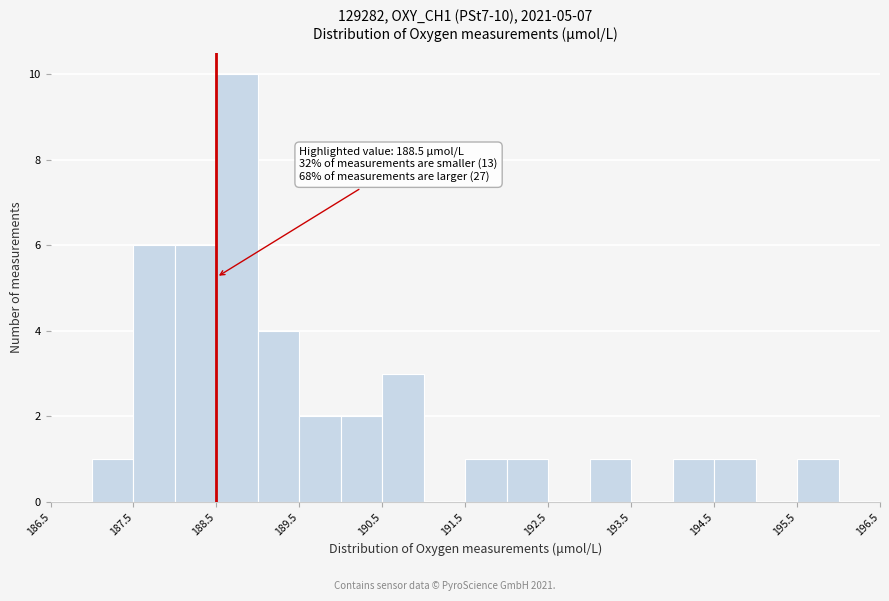

Which range on the x-axis has the tallest bar?

188.5 to 189.0